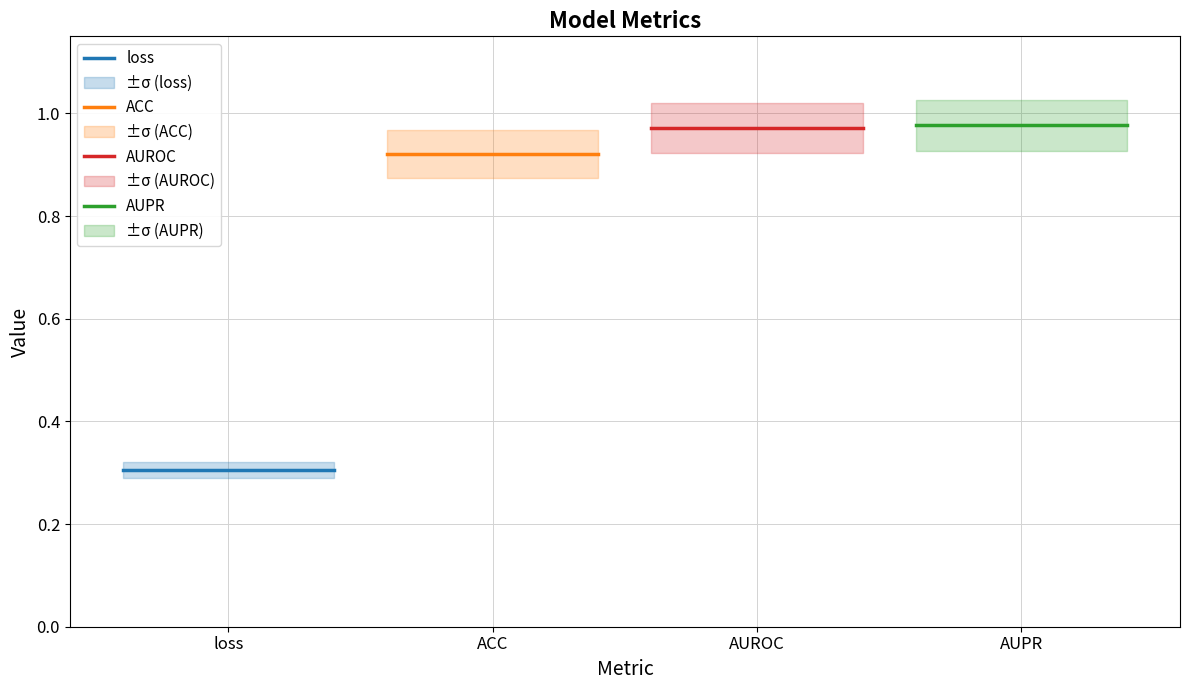

What position from the left is loss?

1